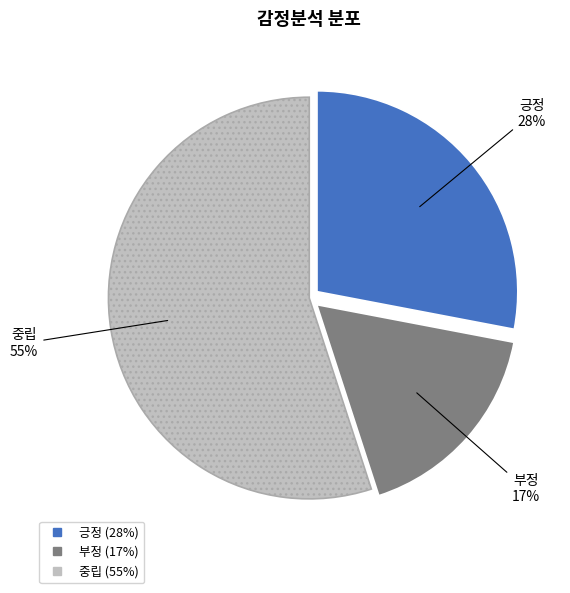

What percentage is the 긍정 slice, to the nearest percent?

28%